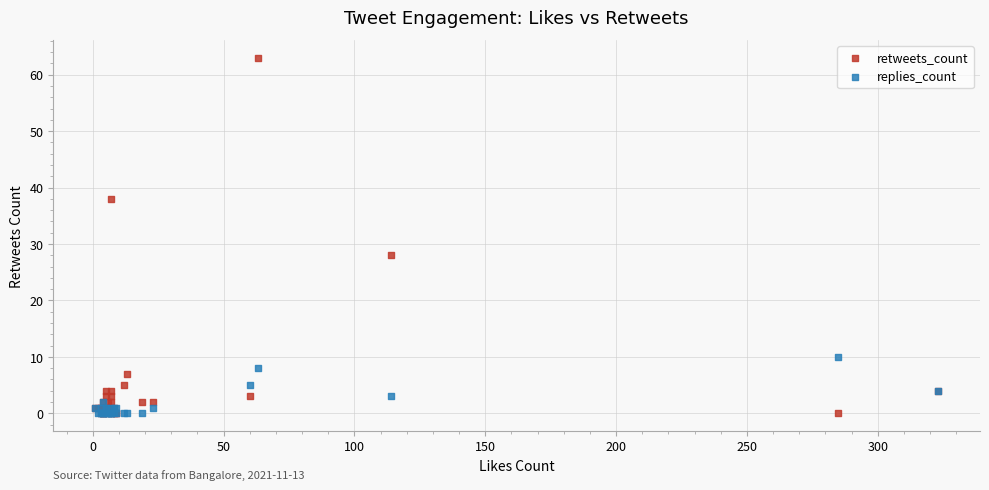

Which series has the widest spread of Y values?

retweets_count